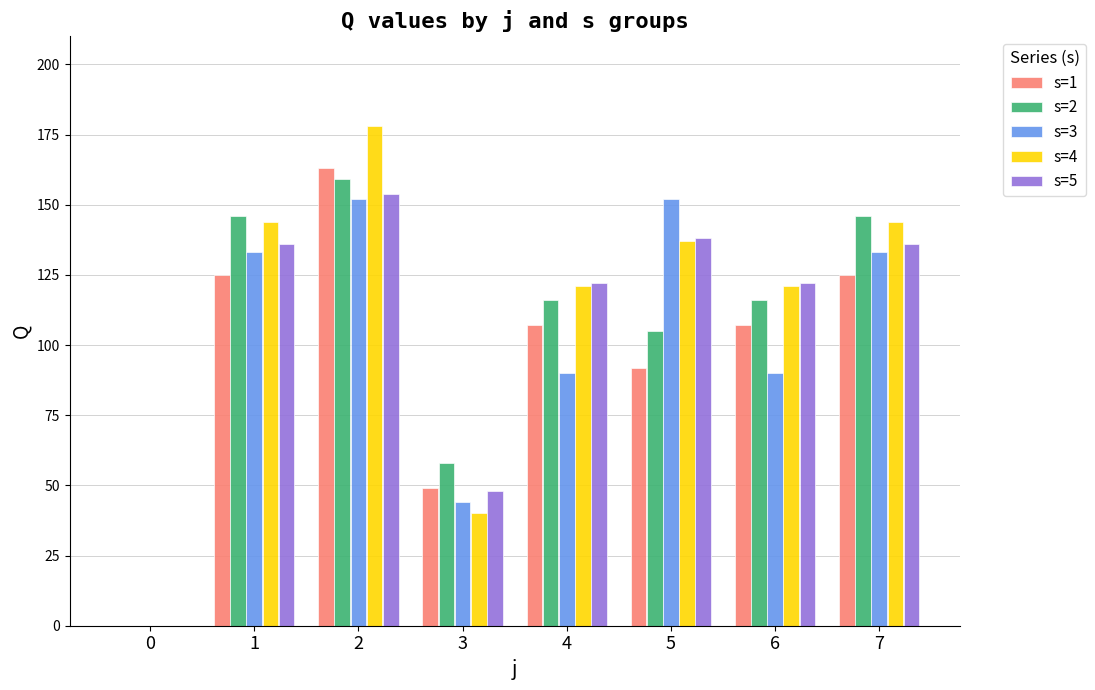

The value of s=5 at 5 is 234. True or false?

False